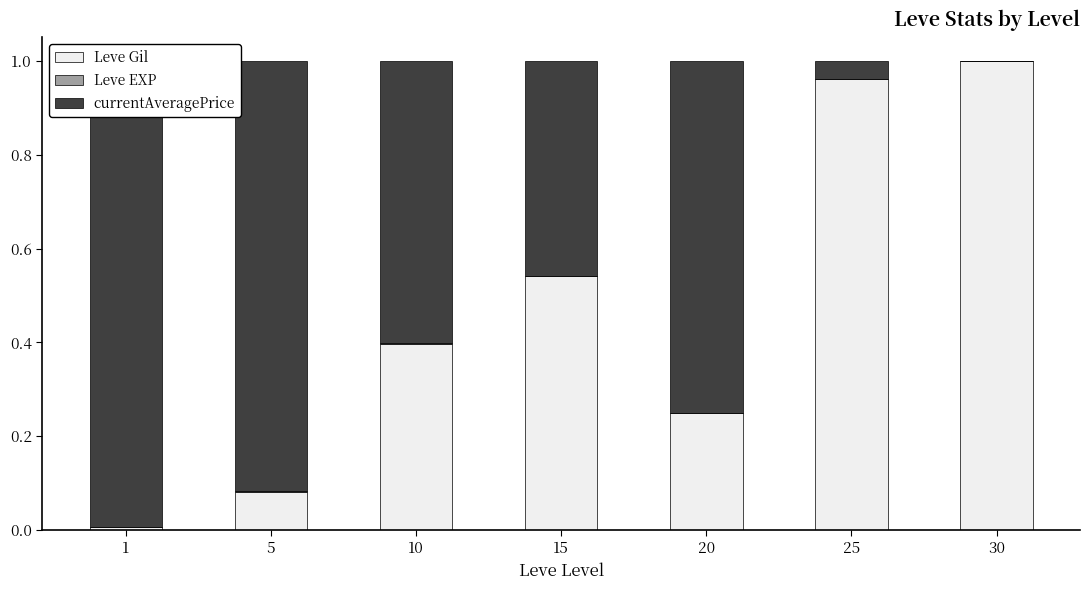

Reading left to right, what are all the values shown in this chart?

Leve Gil: 1=0.0	5=0.1	10=0.4	15=0.5	20=0.2	25=1.0	30=1.0
Leve EXP: 1=0.0	5=0.0	10=0.0	15=0.0	20=0.0	25=0.0	30=0.0
currentAveragePrice: 1=1.0	5=0.9	10=0.6	15=0.5	20=0.8	25=0.0	30=0.0